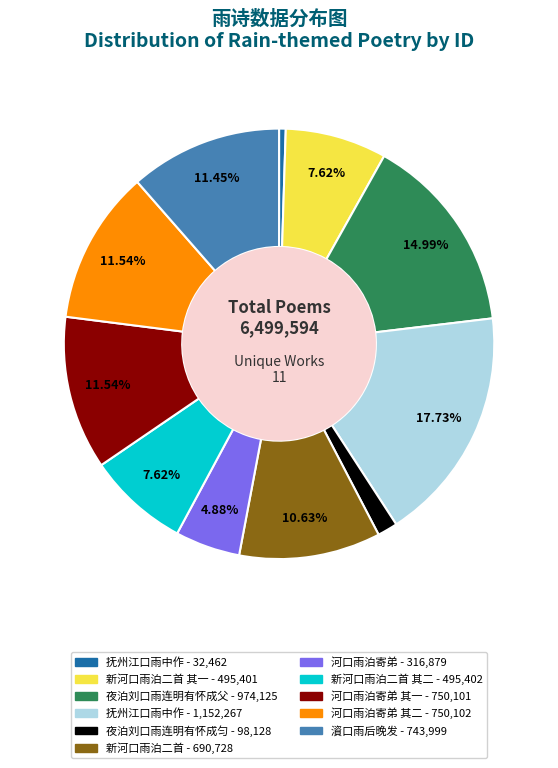

Is there a majority slice in this chart?

No